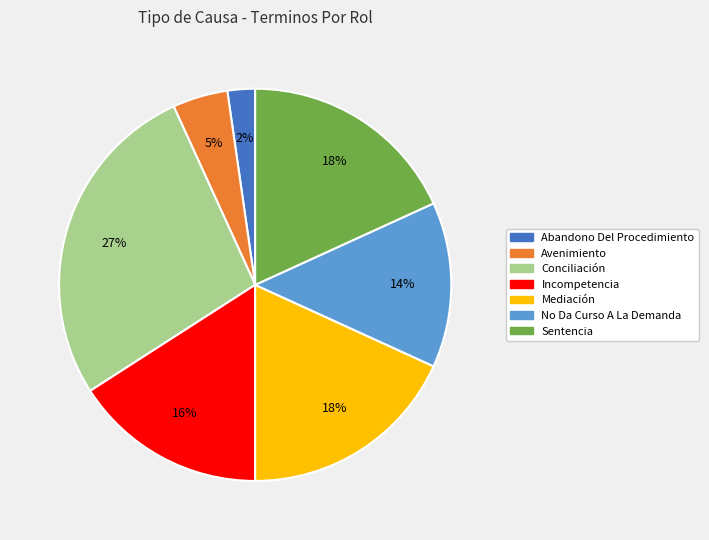

Does any single category account for the majority?

No